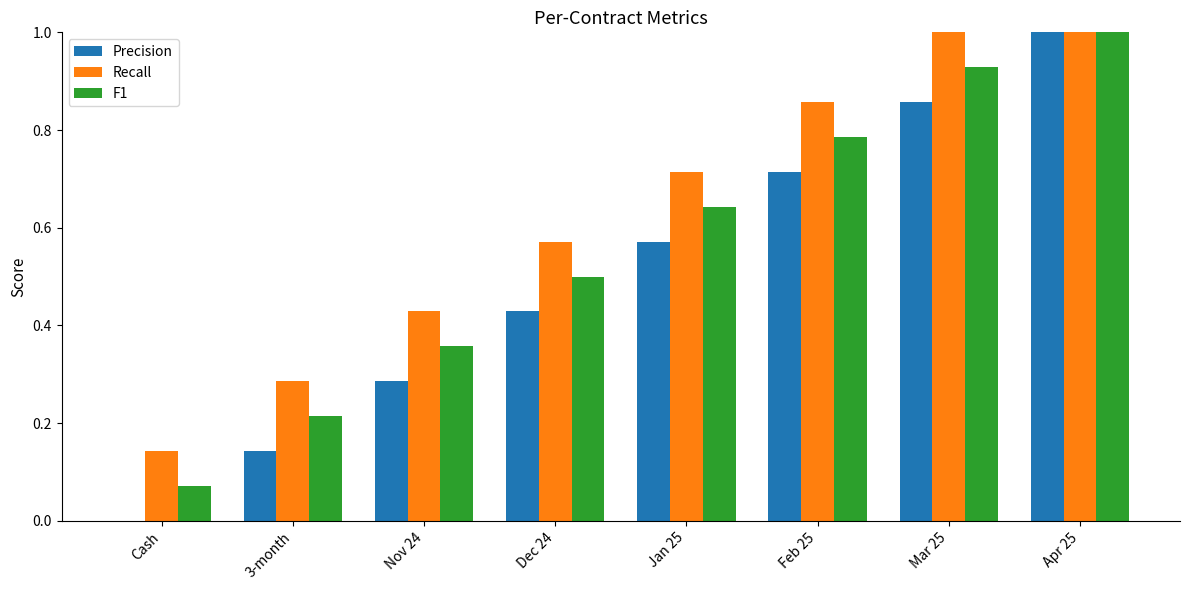

What are all the series names shown in the legend?

Precision, Recall, F1